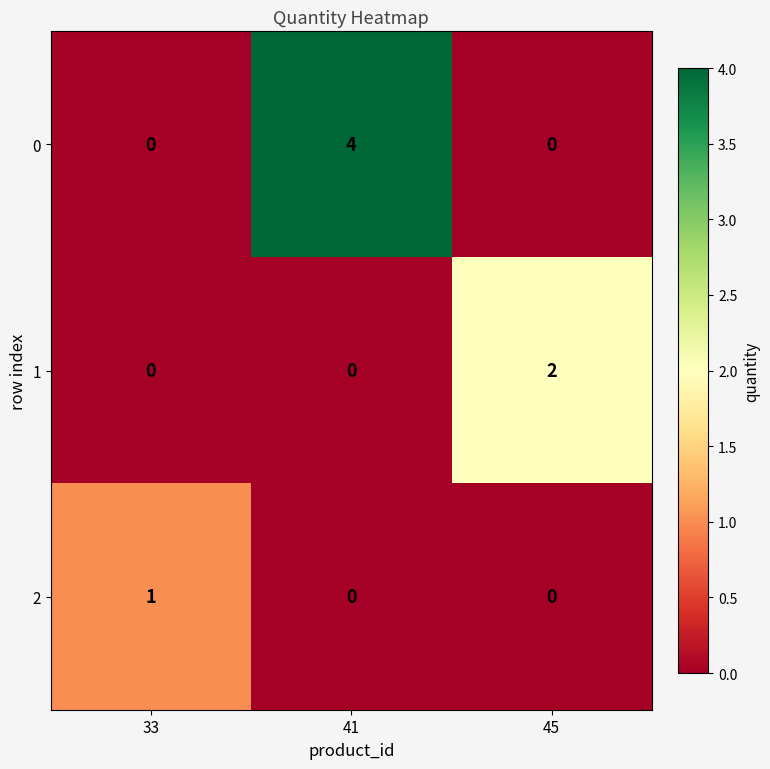

At which category is the sum across all series the highest?

41